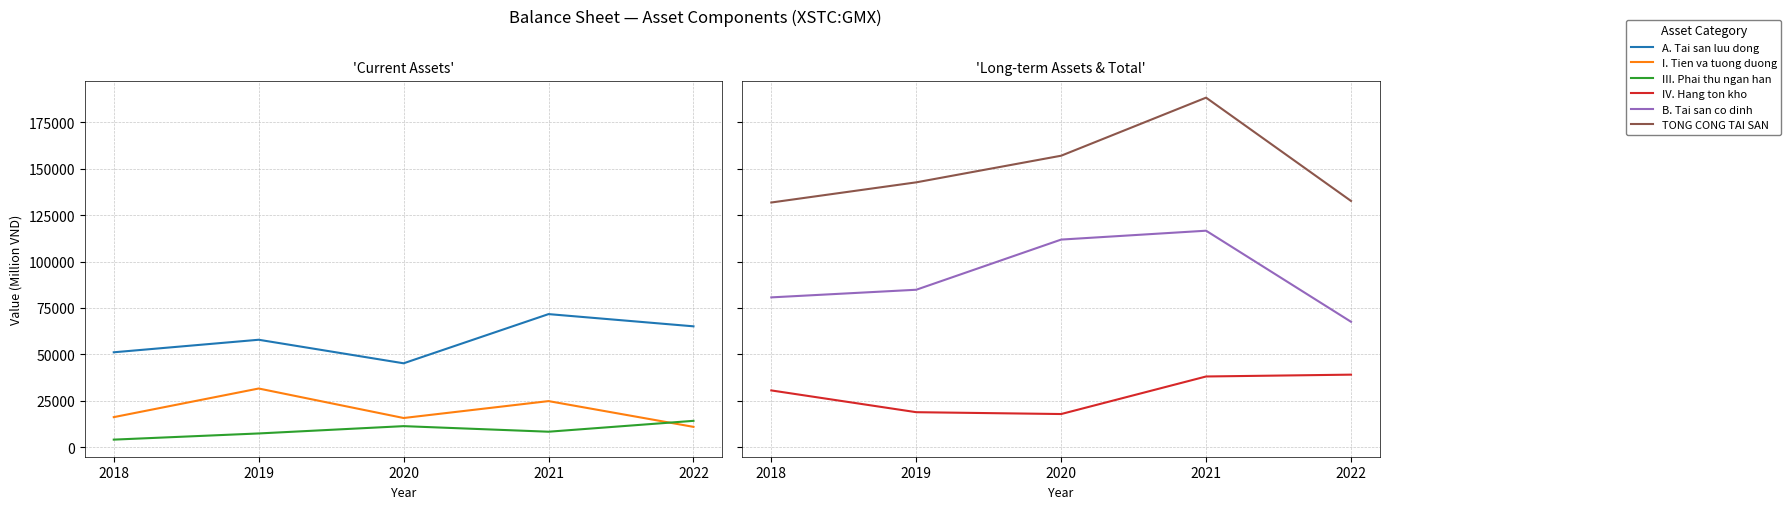

Is the value of B. Tai san co dinh at 2022 greater than the value of TONG CONG TAI SAN at 2018?

No